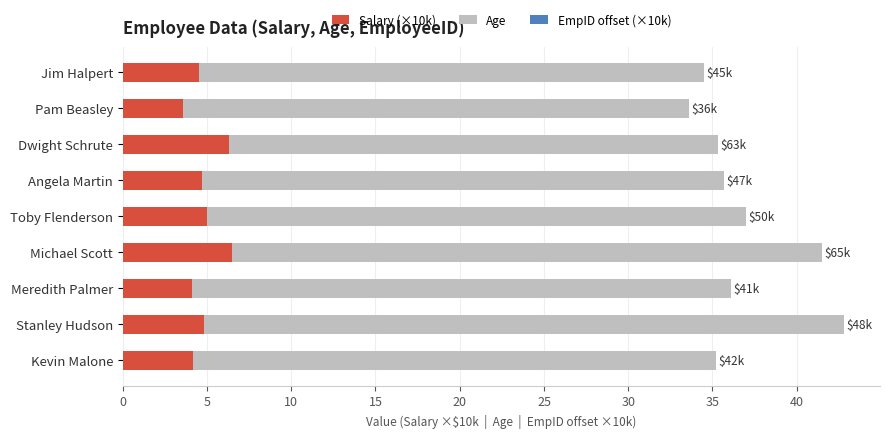

True or false: Salary (×10k) has a value of 2.4 at Toby Flenderson.

False